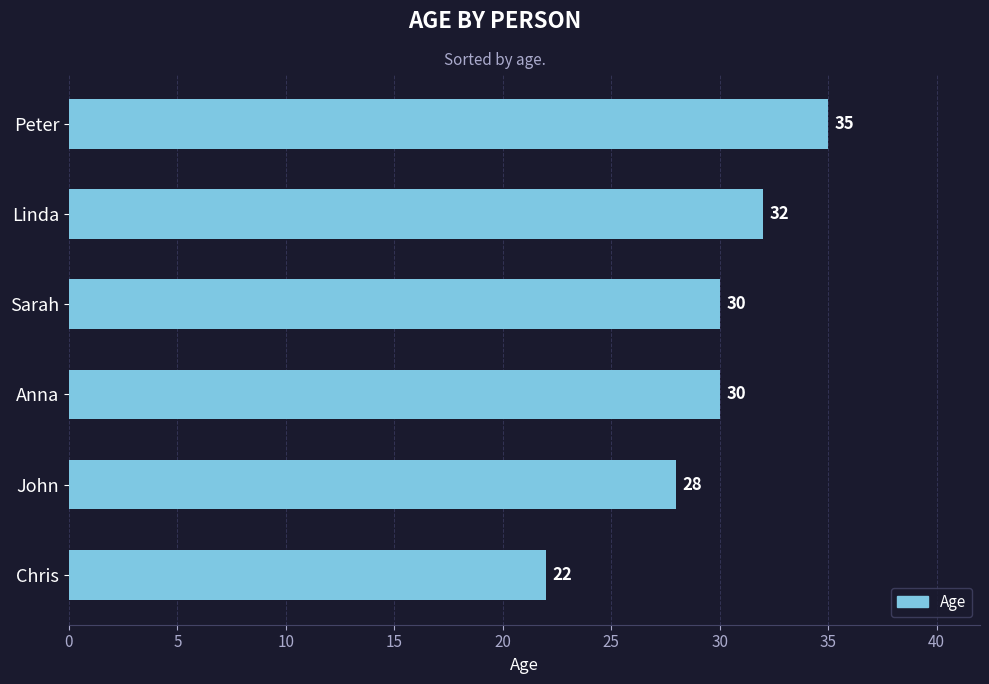

Does the chart contain stacked bars?

No